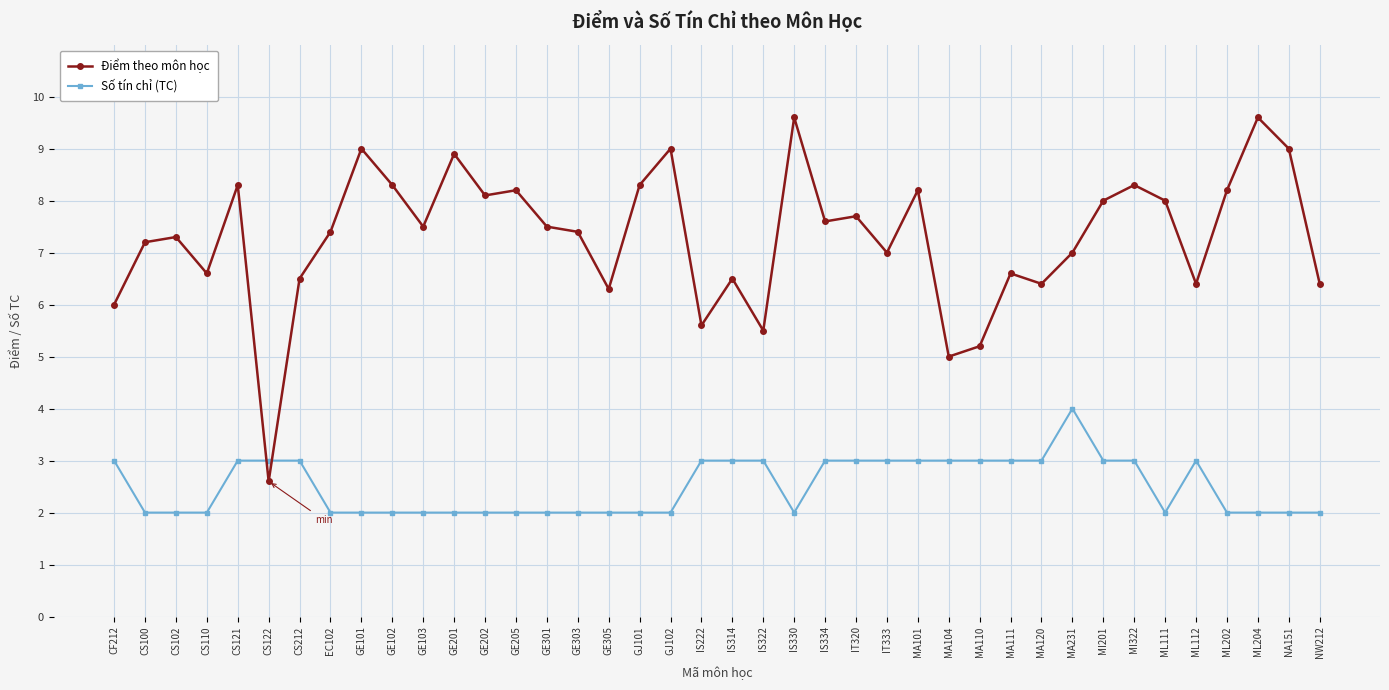

List the series in order of their overall mean, lowest first.

Số tín chỉ (TC), Điểm theo môn học